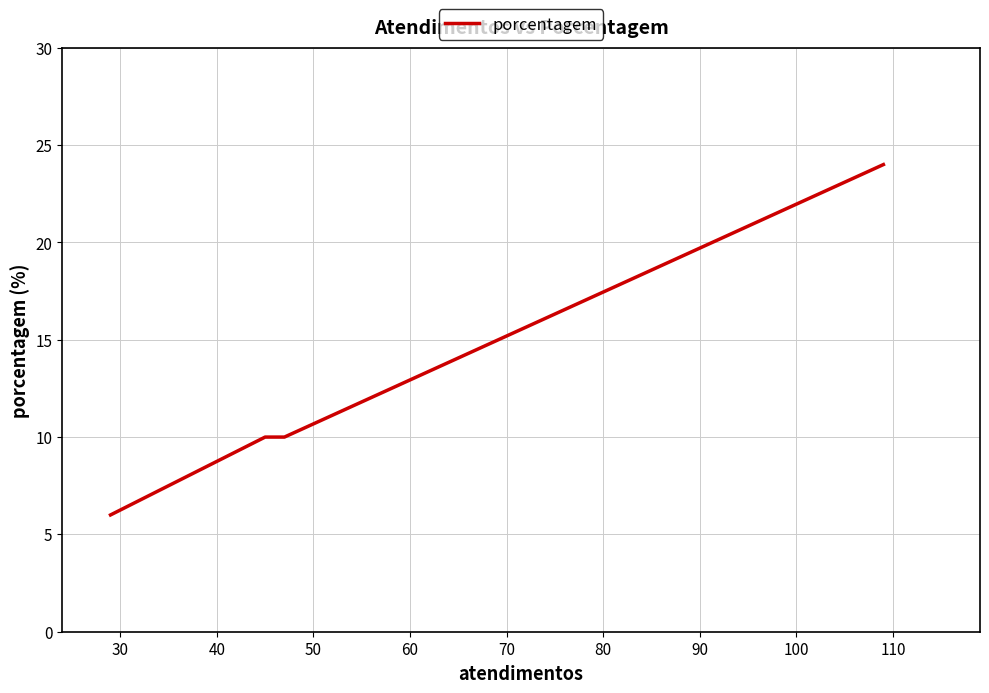

Count the values in the range 10 to 24.

3